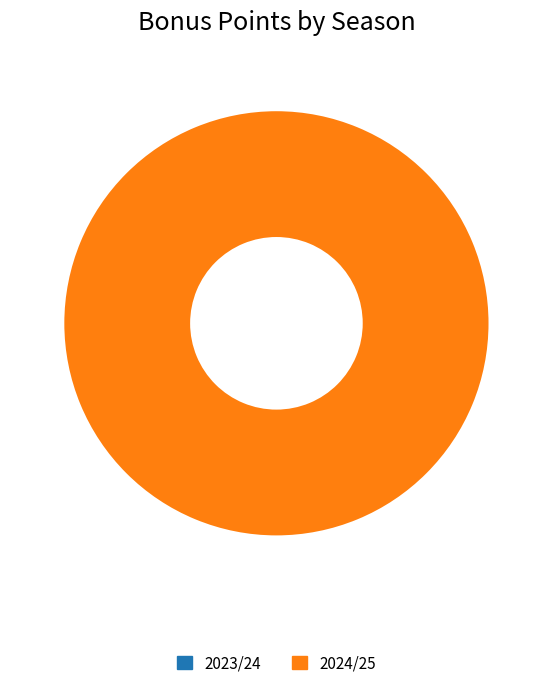

Which slice represents more than half of the pie?

2024/25 (3 assists)